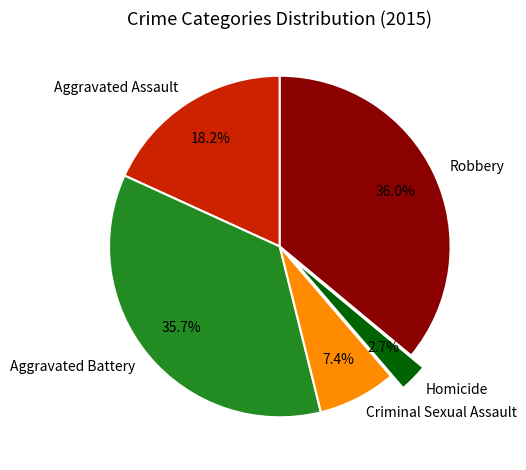

To the nearest percent, what is the average slice percentage?

20%